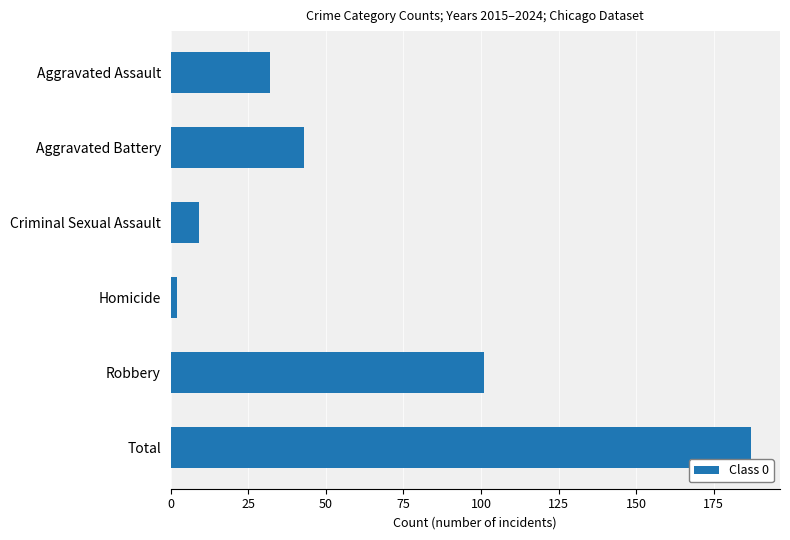

Reading top to bottom, what are all the values shown in this chart?

Aggravated Assault=32	Aggravated Battery=43	Criminal Sexual Assault=9	Homicide=2	Robbery=101	Total=187